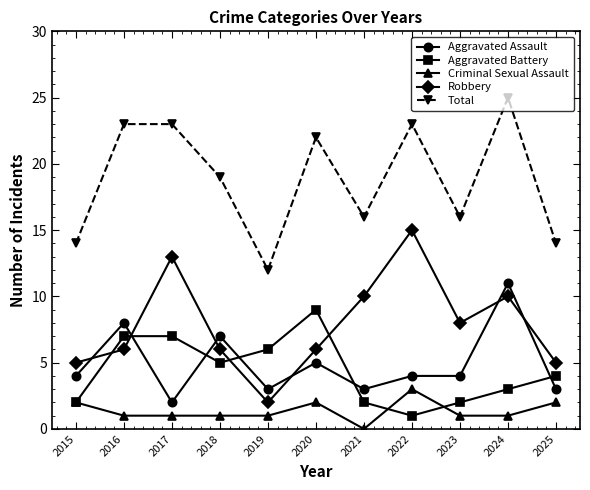

How many interior local valleys does the Robbery series have?

2